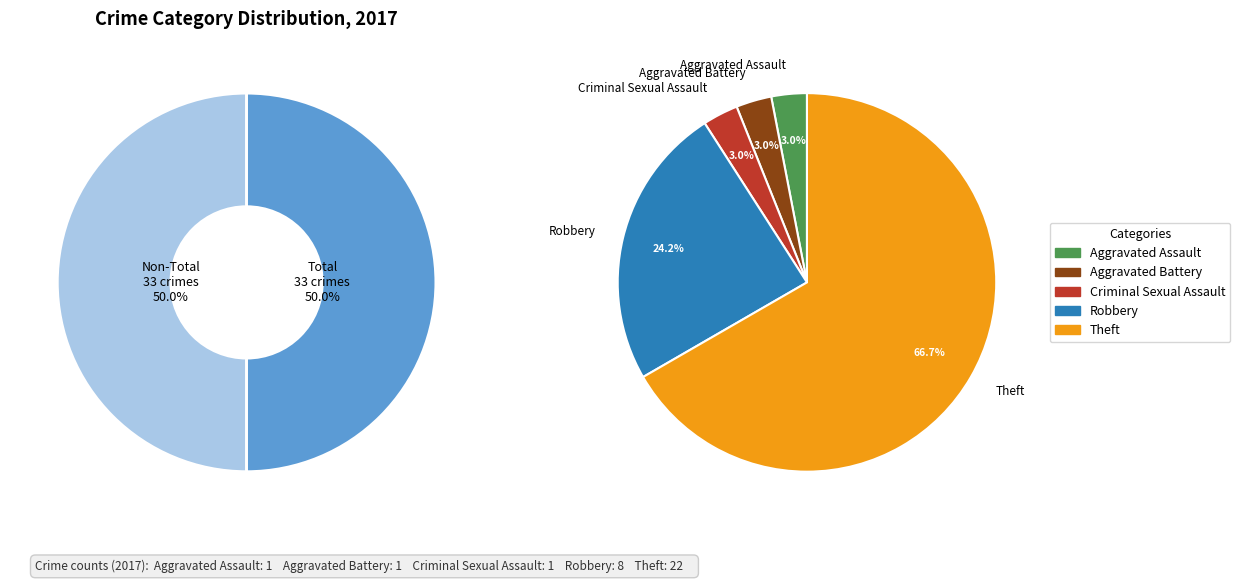

Rank the categories by value from lowest to highest.

Aggravated Assault, Aggravated Battery, Criminal Sexual Assault, Robbery, Theft, Total